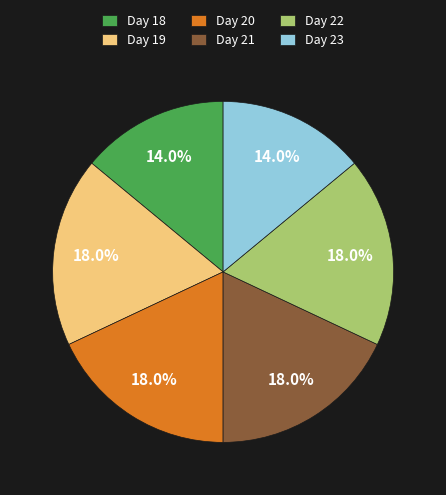

Count the number of slices in the pie.

6